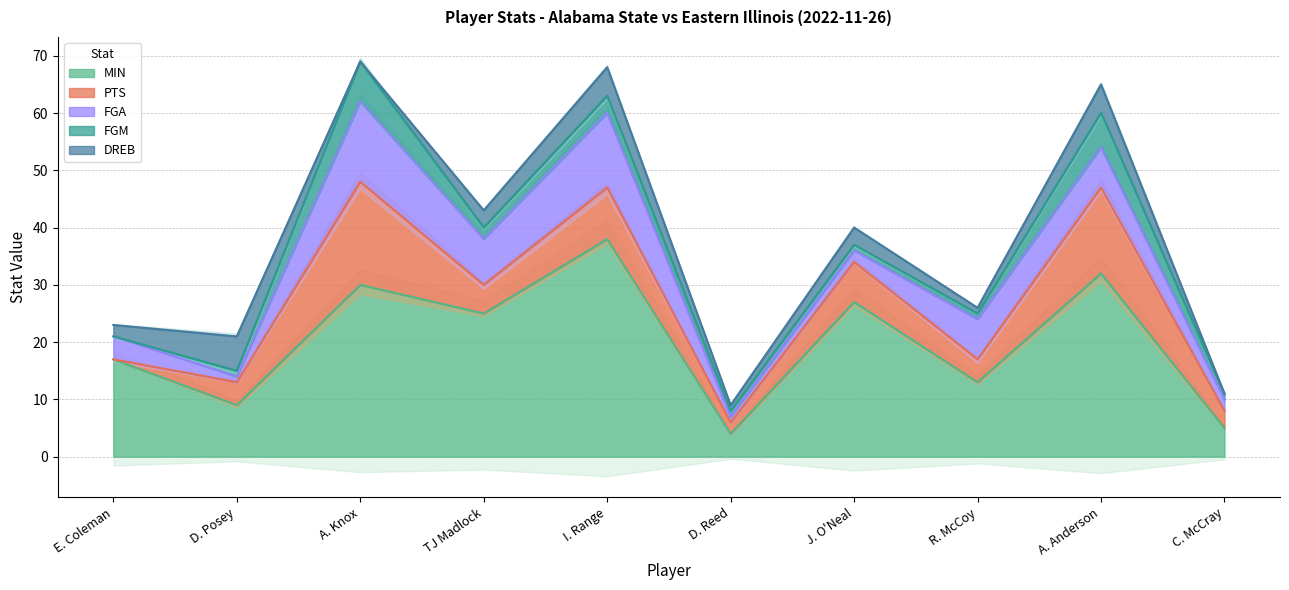

What is the sum of the PTS values at D. Reed and I. Range?

11